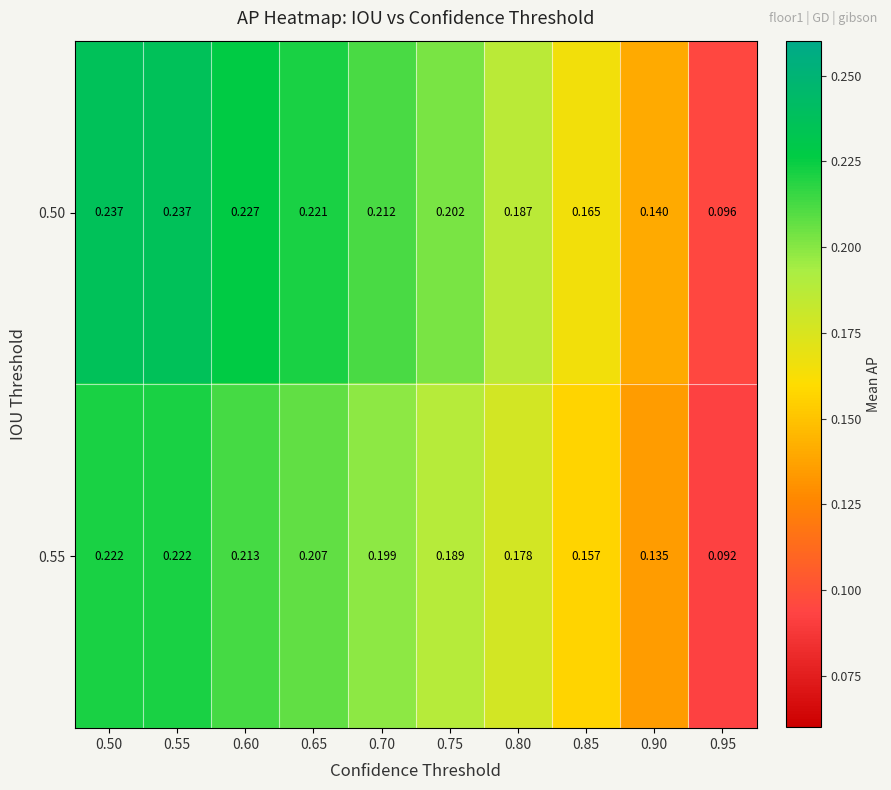

Is the value of 0.55 at 0.65 greater than the value of 0.50 at 0.85?

Yes